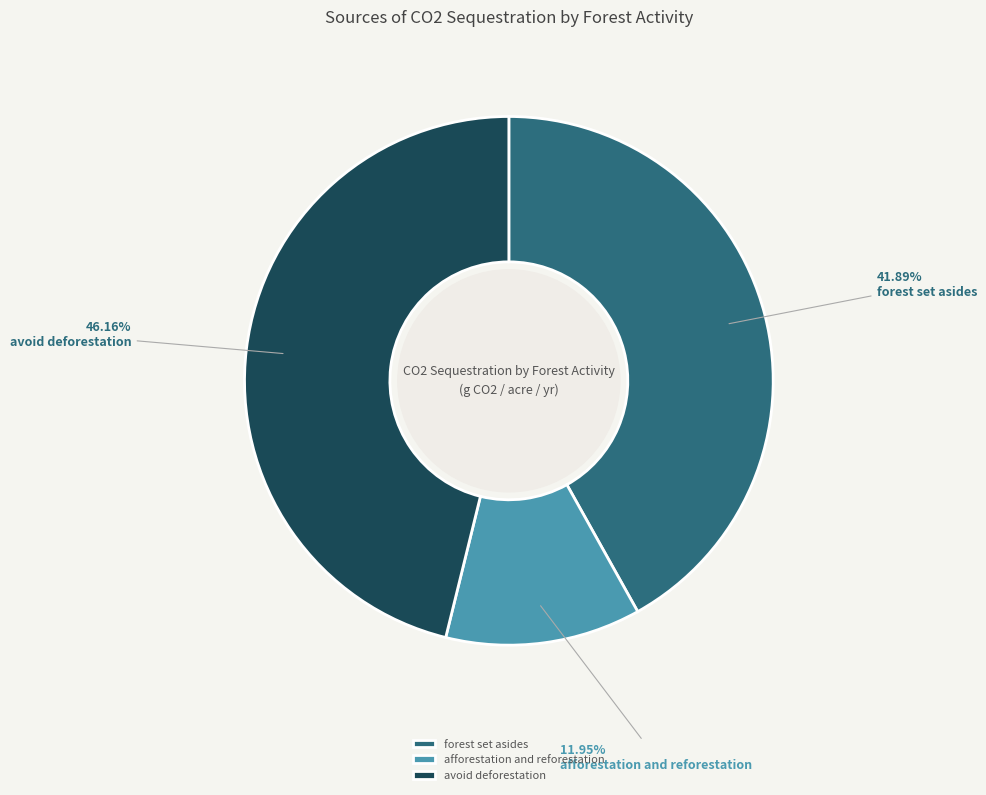

How many slices are in this pie chart?

3